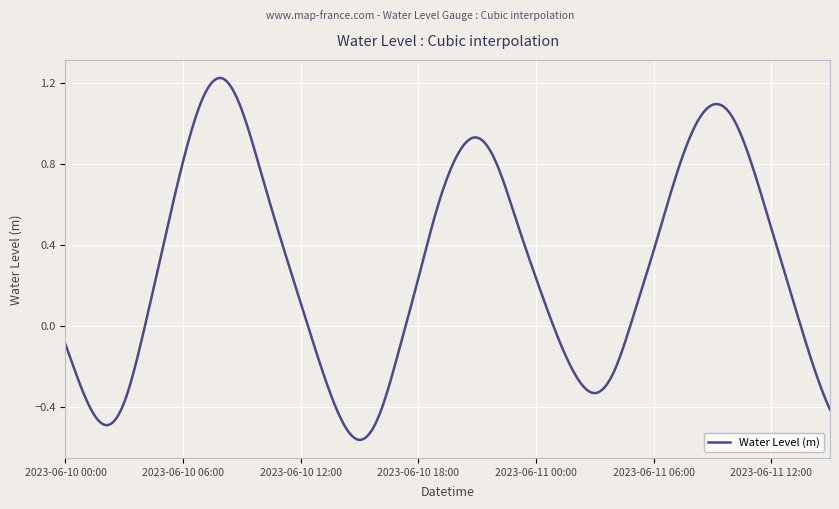

What is the difference between the maximum and minimum values?

1.8